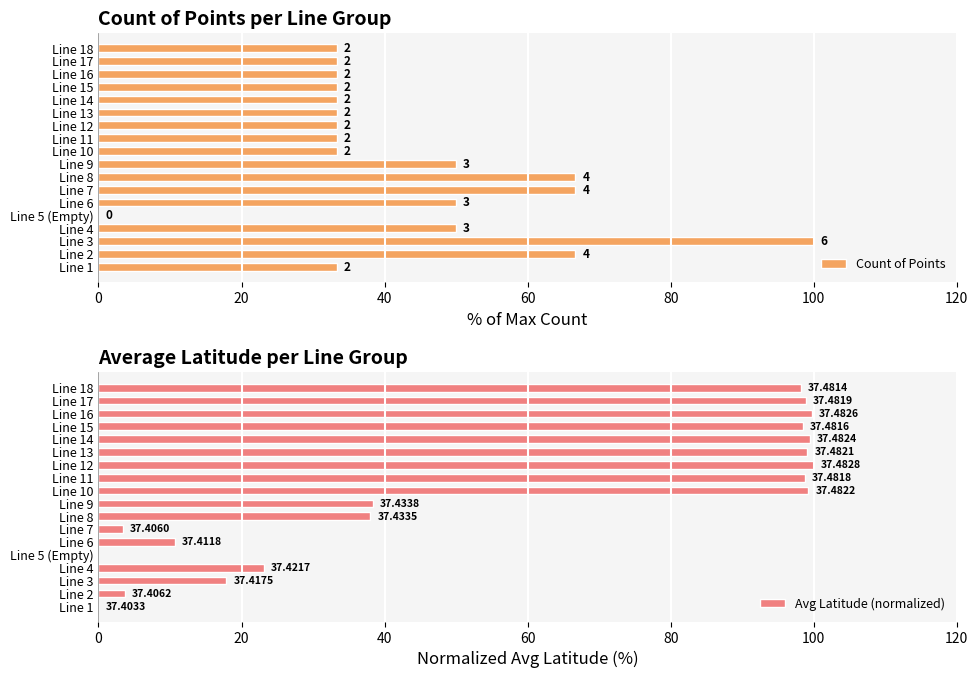

Which series has the widest spread of values?

Count of Points